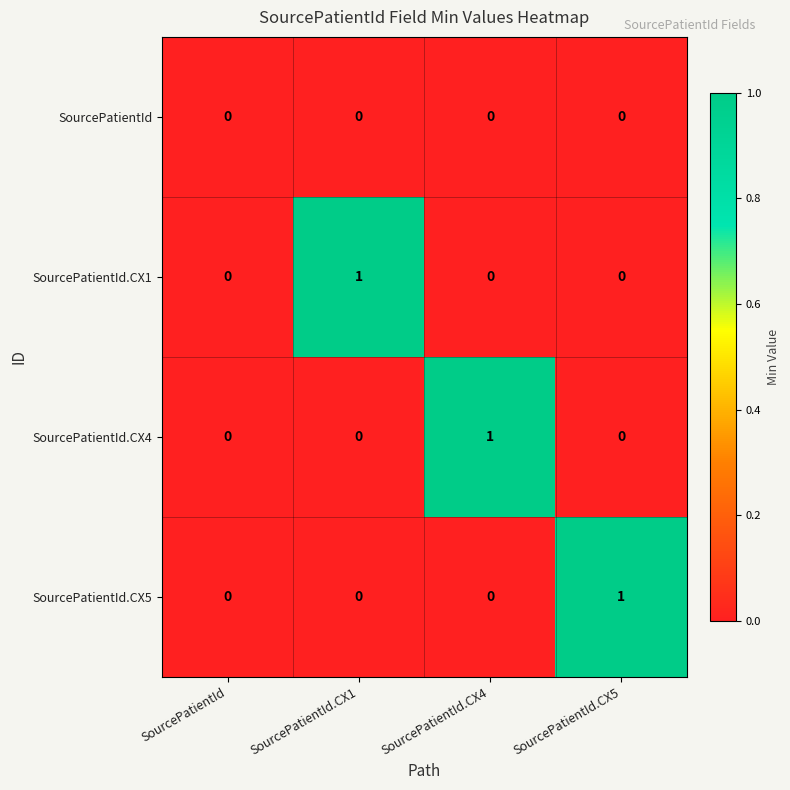

How many series are shown in this chart?

4